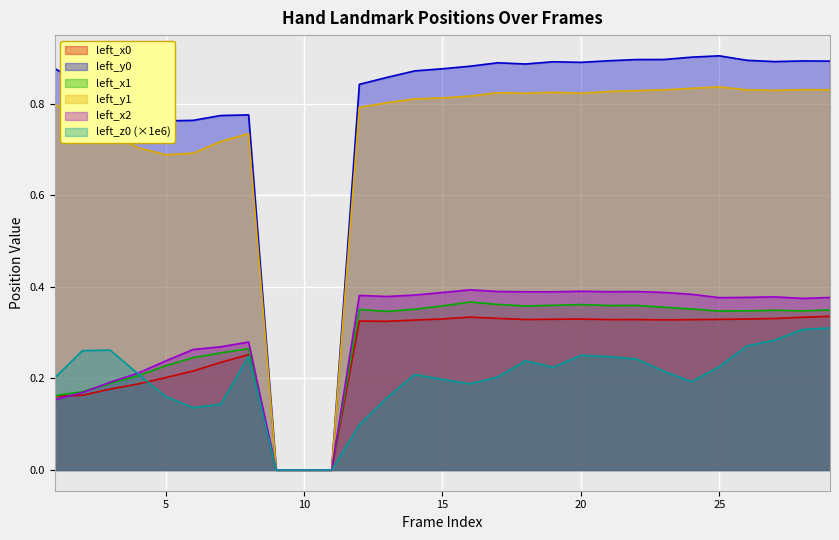

Is the value of left_x0 at 22 greater than the value of left_z0 at 11?

Yes